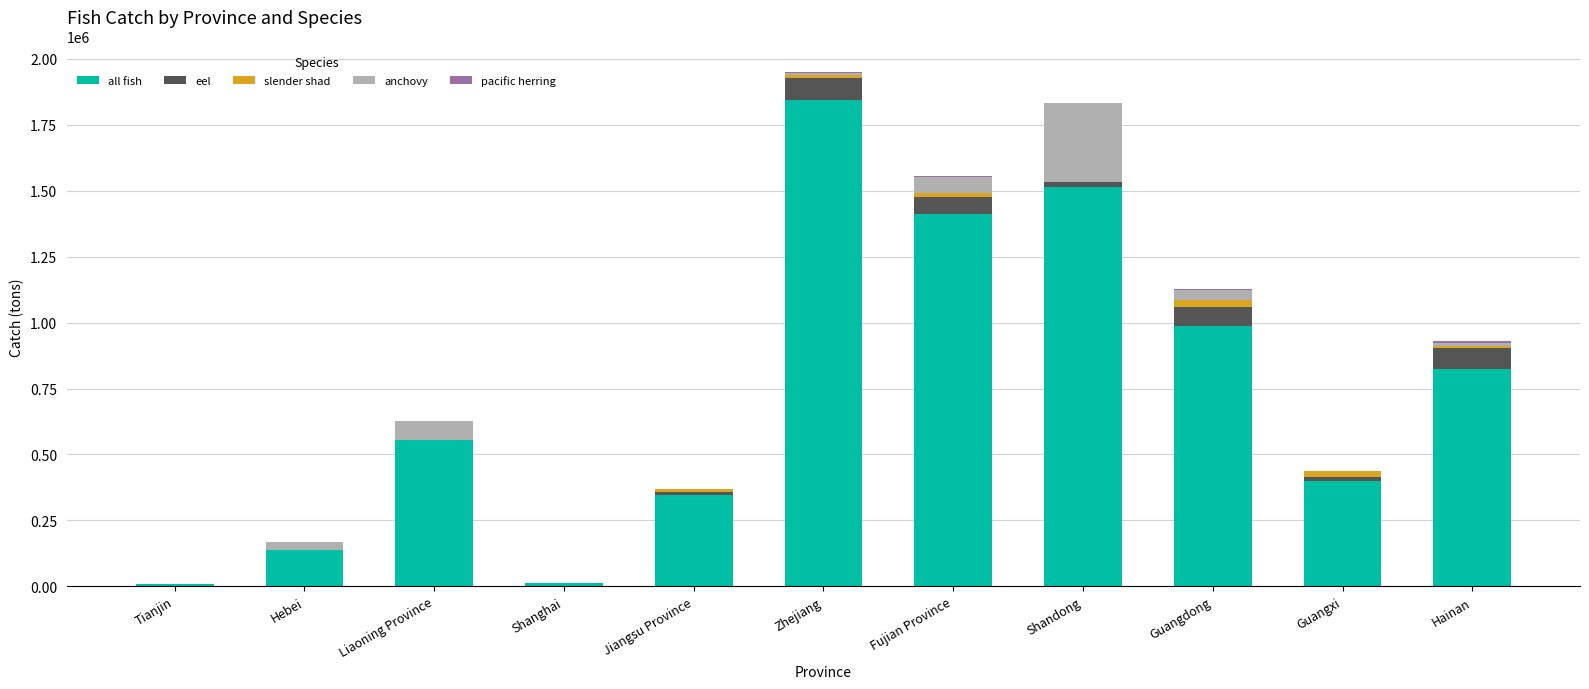

How many categories are shown in the chart?

11